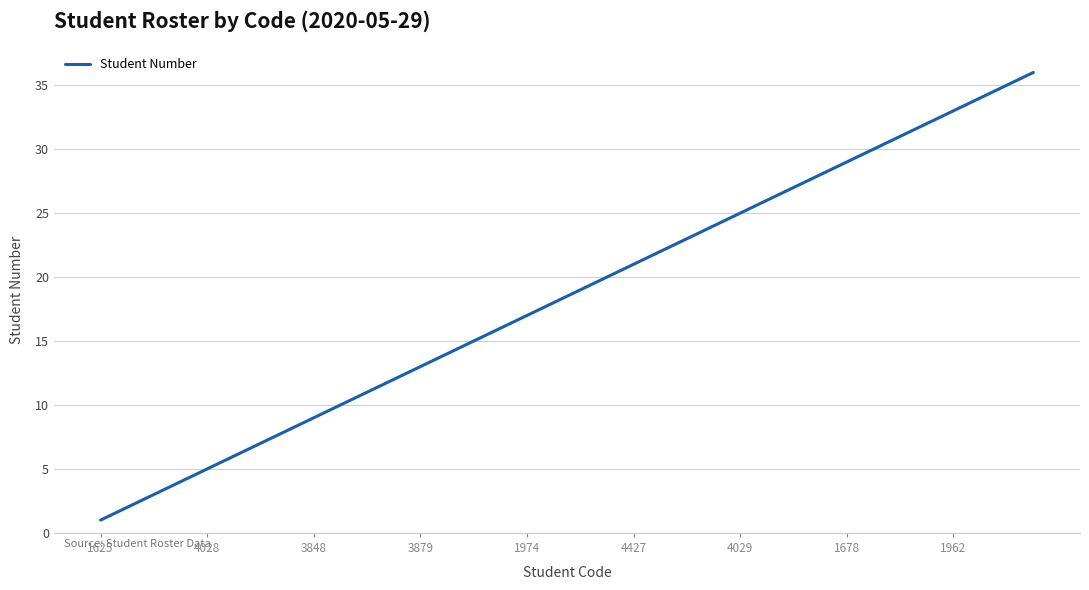

What is the difference between the maximum and minimum values?

35